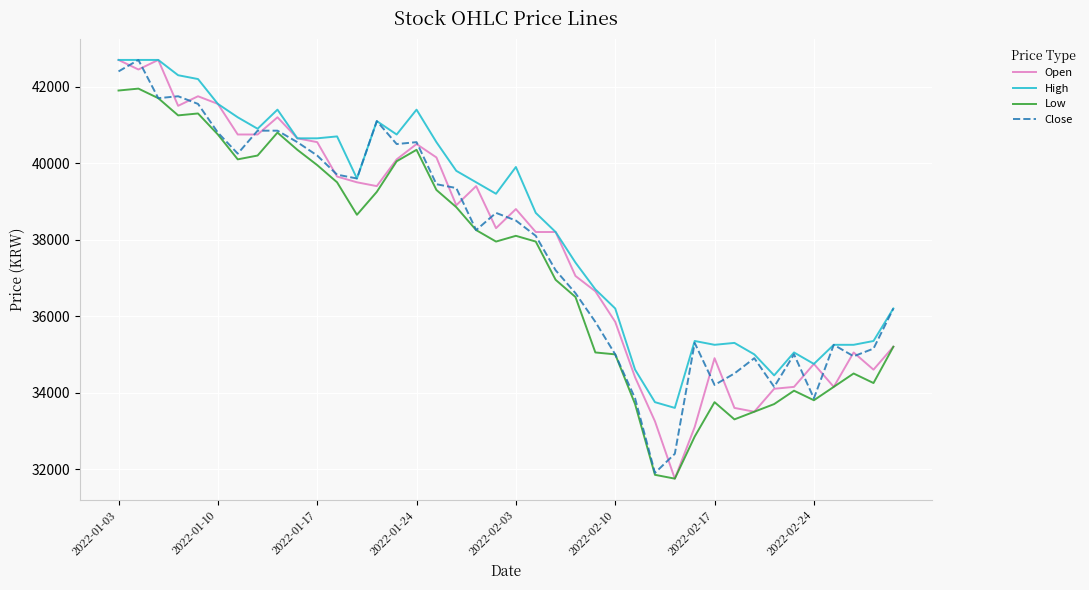

What is the minimum value shown in the chart?

31750